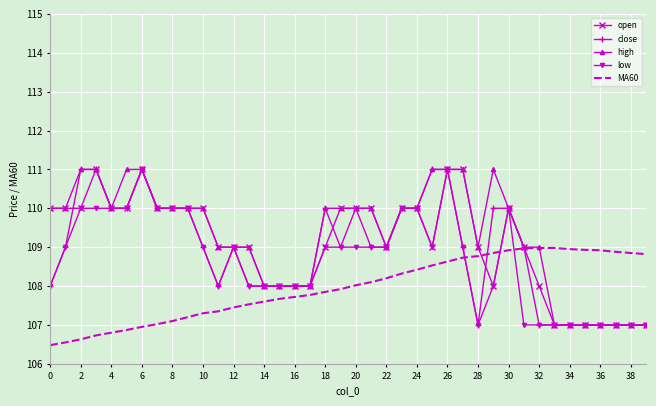

How many intersections are there between MA60 and low?

3